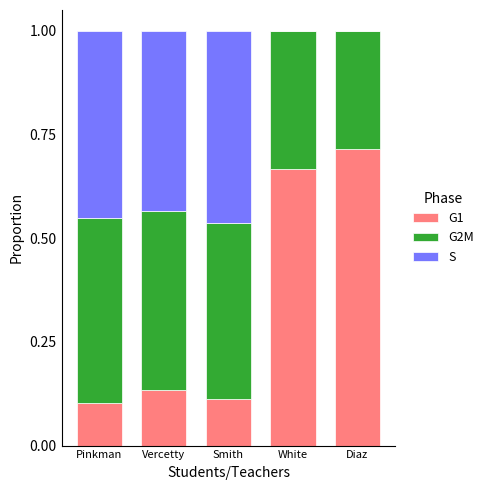

Count the number of data series in this chart.

3